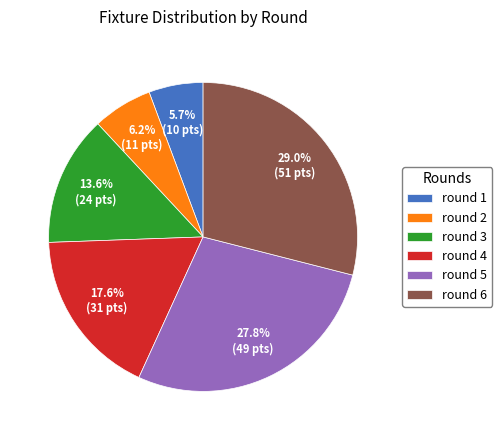

To the nearest percent, what is the difference between the round 4 and round 3 slice percentages?

4%